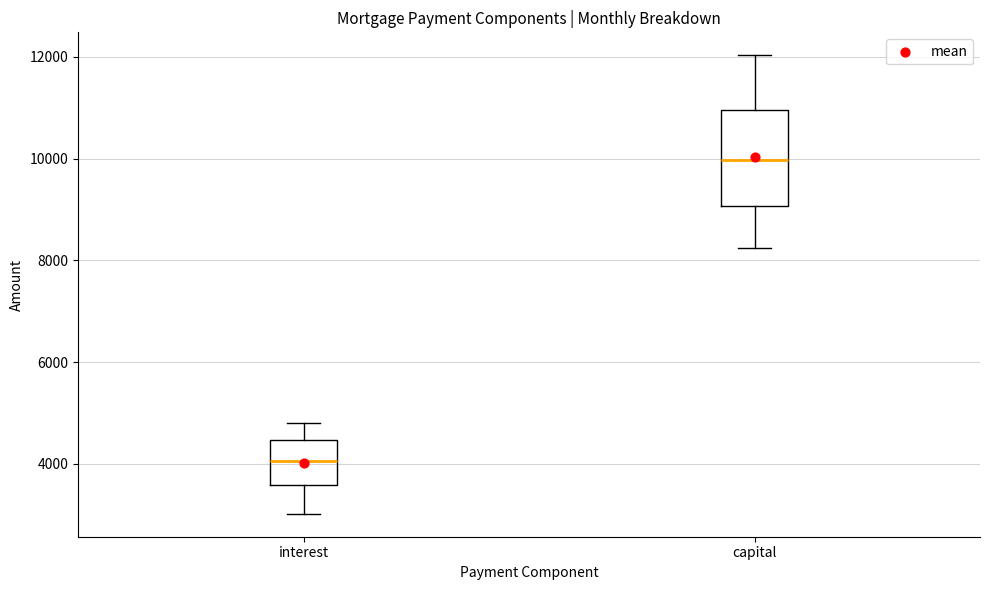

Reading left to right, read every box against the y-axis: the position of its median line, the range the box covers, and the ends of its whiskers. The values are not printed on the chart, so give them approximately, as read against the axis.

interest: median 4000, box 3600 to 4400, whiskers 3000 to 4800
capital: median 10000, box 9000 to 11000, whiskers 8200 to 12000